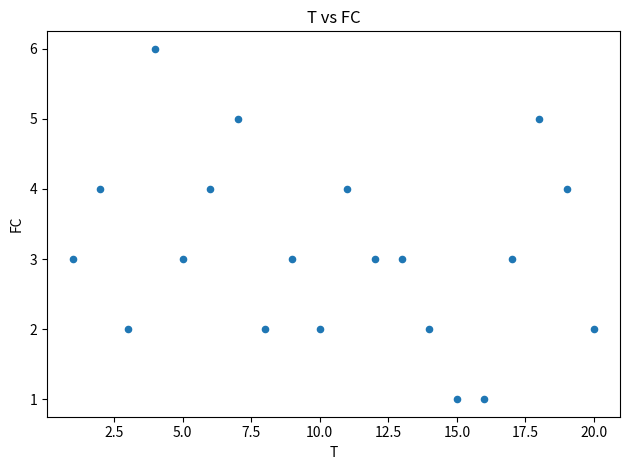

What is the range of Y values (max minus min)?

5